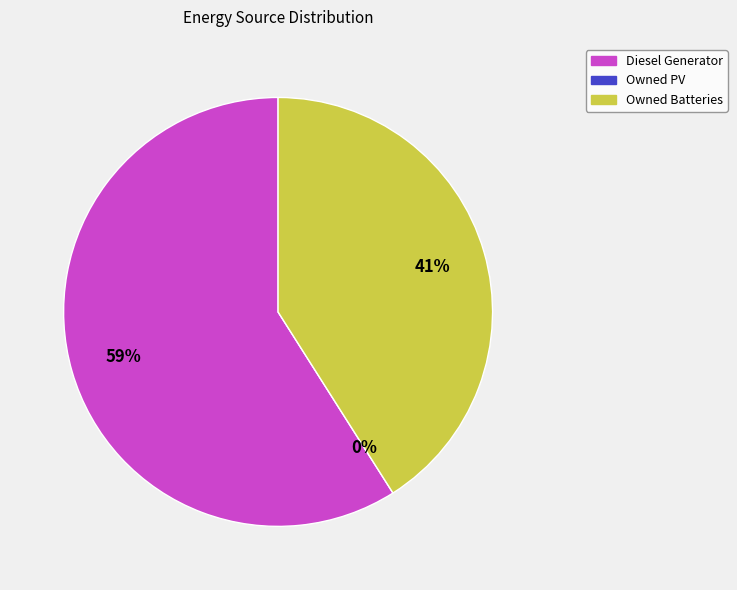

Is it true that Owned Batteries is 41% of the pie?

True